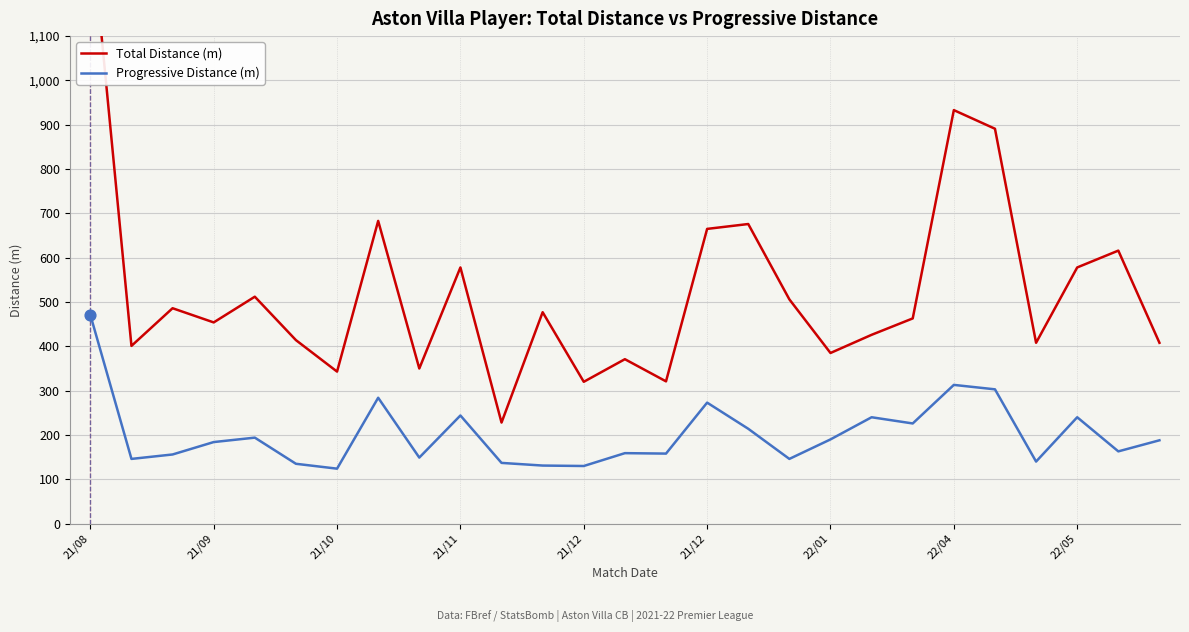

What is the total value across all series at 26?

596